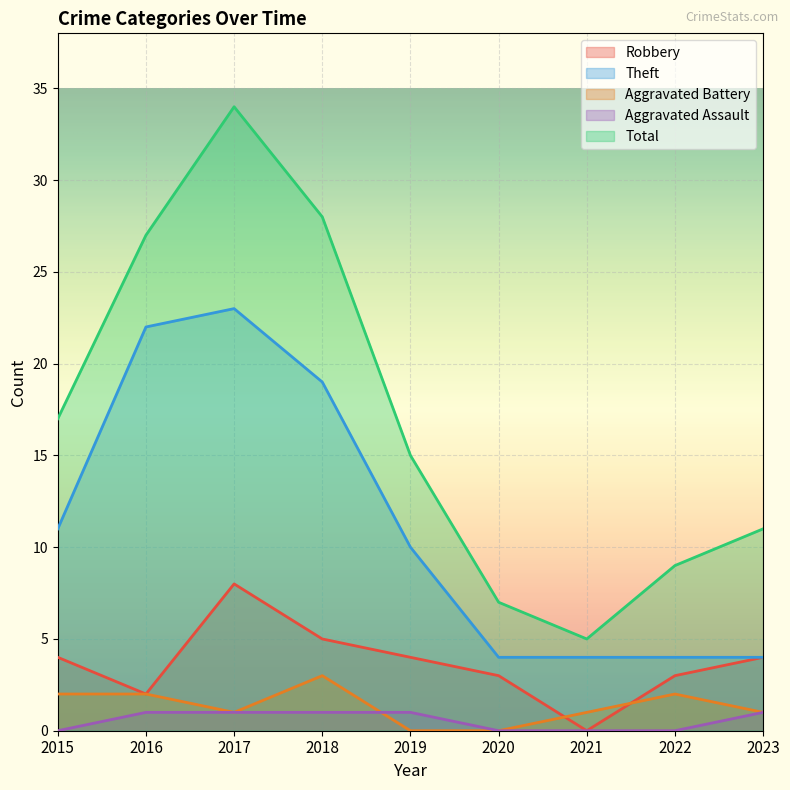

True or false: Robbery and Aggravated Battery cross at least once.

True